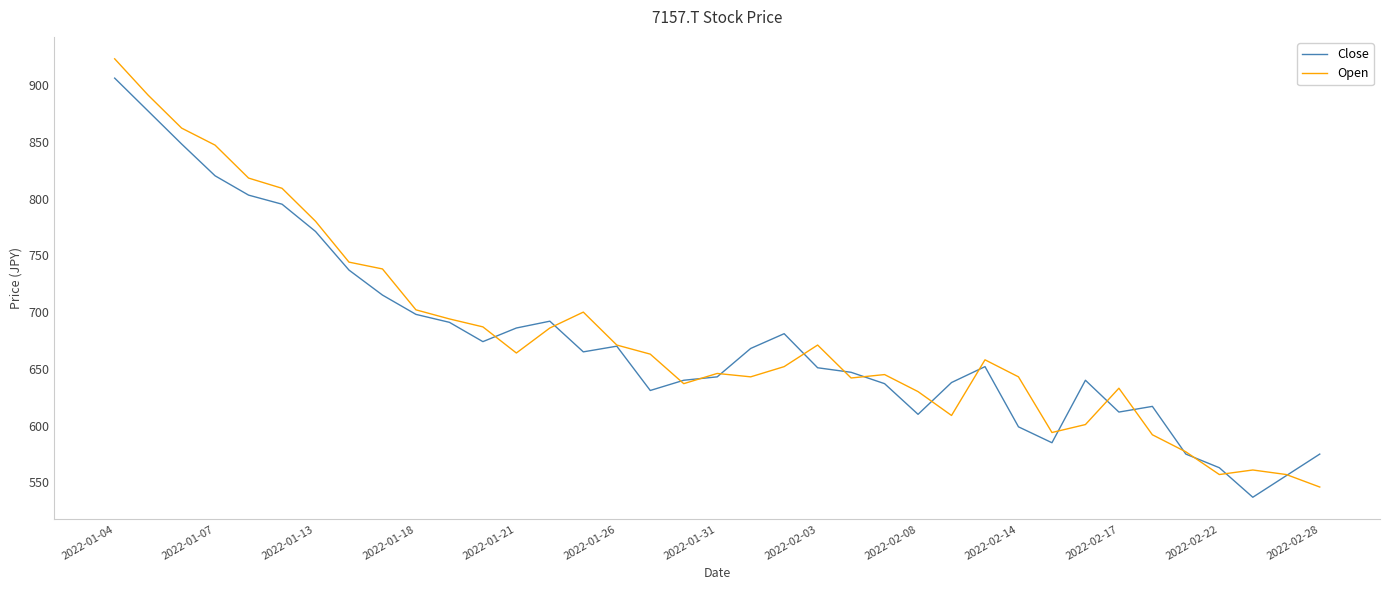

What is the highest value of the Close series?

906